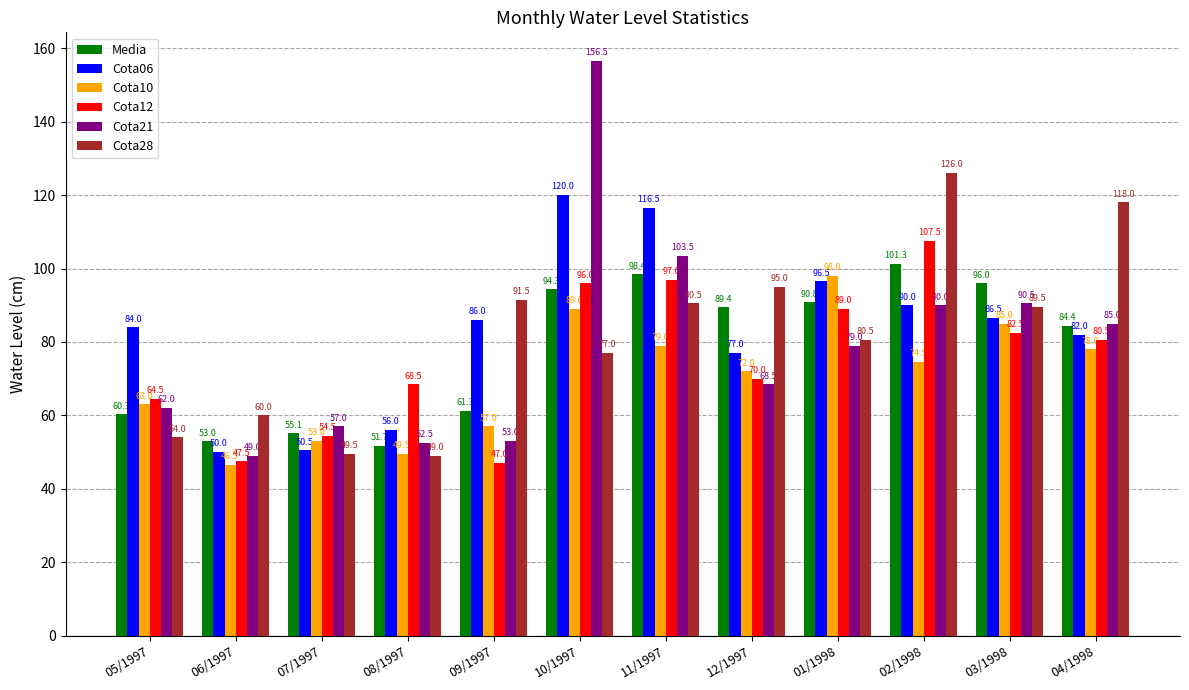

Rank the categories by Cota28 value from lowest to highest.

08/1997, 07/1997, 05/1997, 06/1997, 10/1997, 01/1998, 03/1998, 11/1997, 09/1997, 12/1997, 04/1998, 02/1998